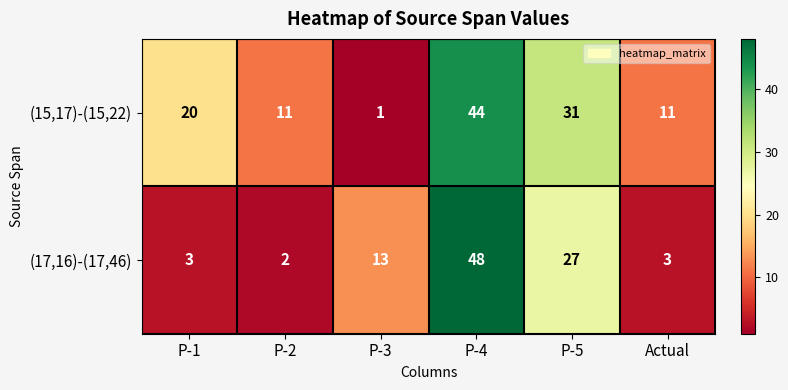

Which category has the lowest value across all series?

P-3